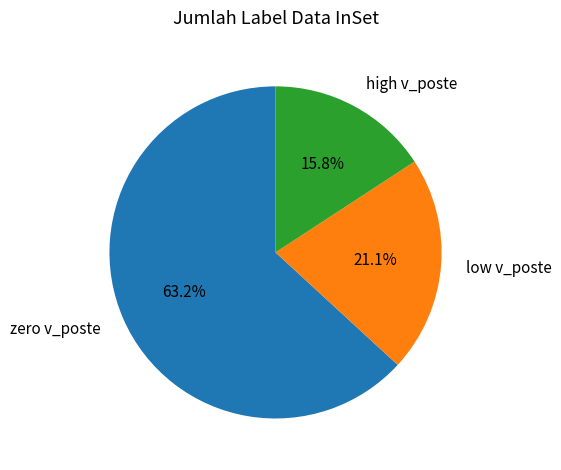

Which slice is the largest?

zero v_poste